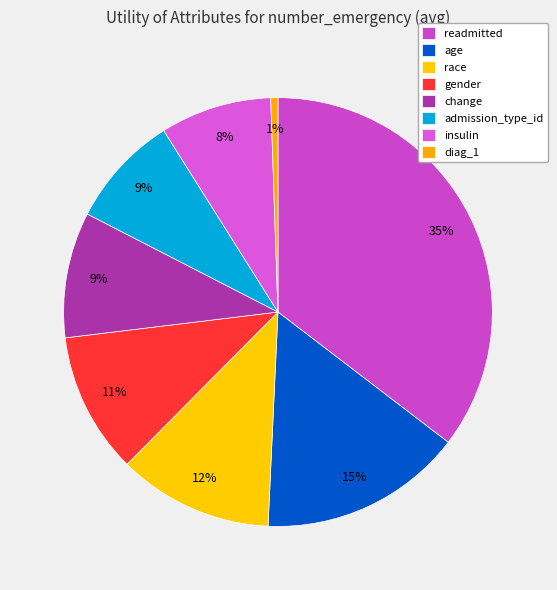

To the nearest percent, what is the combined percentage of change and admission_type_id?

18%